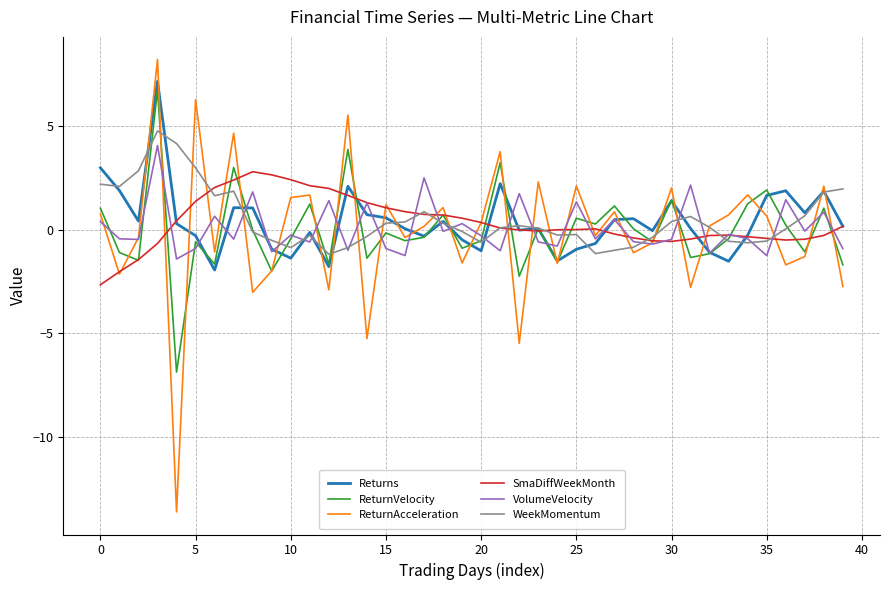

What is the minimum value shown in the chart?

-13.6